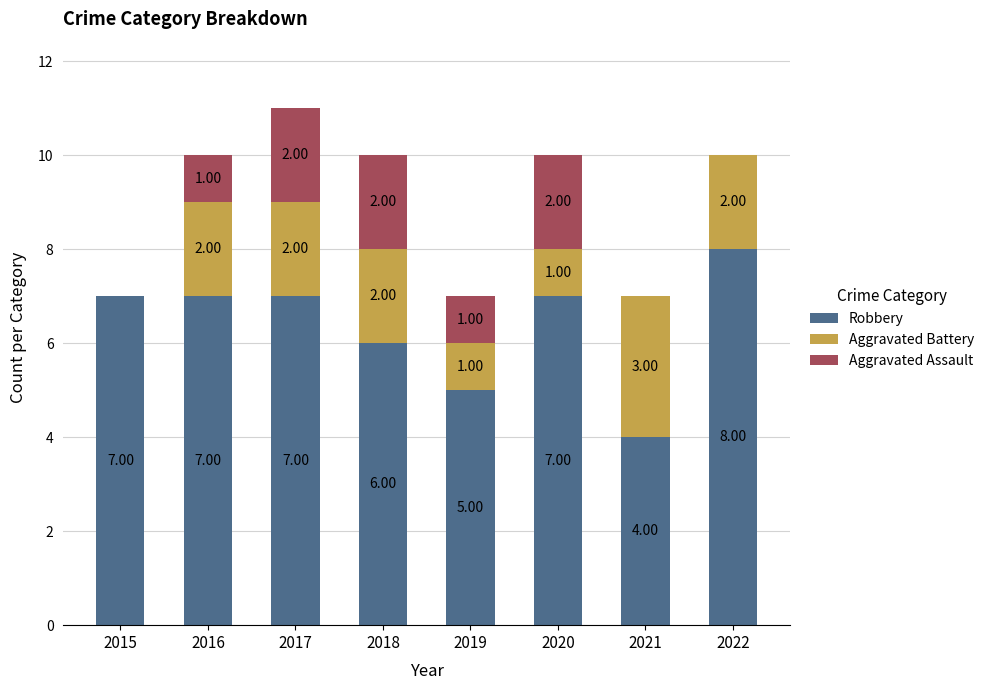

What is the maximum value for Robbery?

8